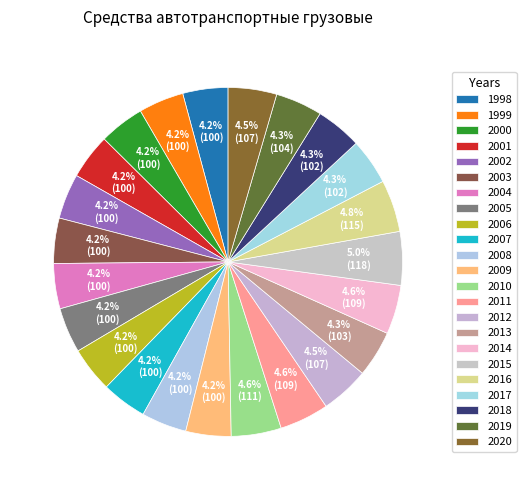

To the nearest percent, what is the combined percentage of 2017 and 2007?

8%